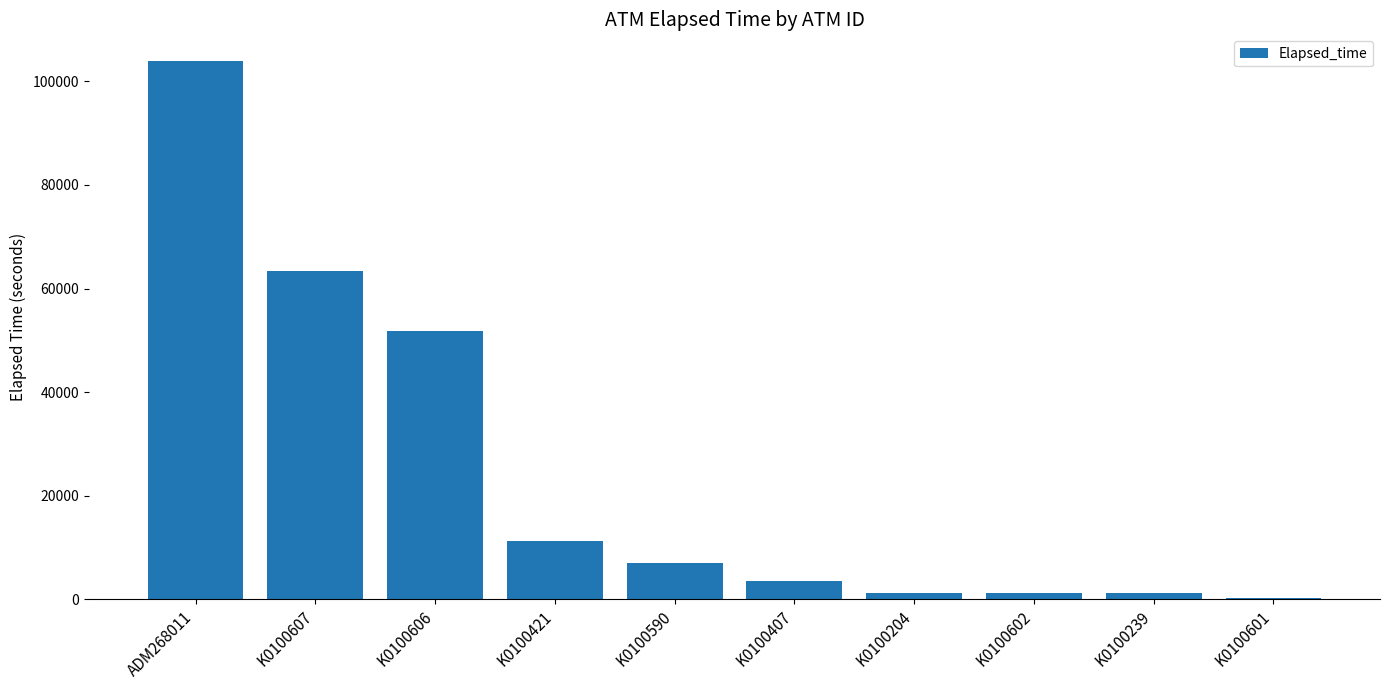

How many categories are shown in the chart?

10